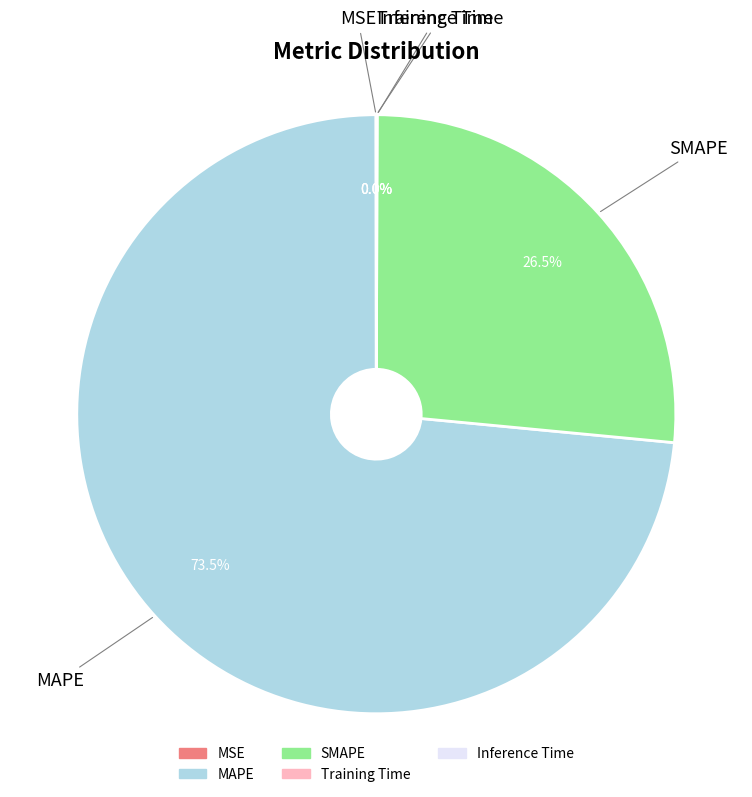

To the nearest percent, what is the average slice percentage?

20%